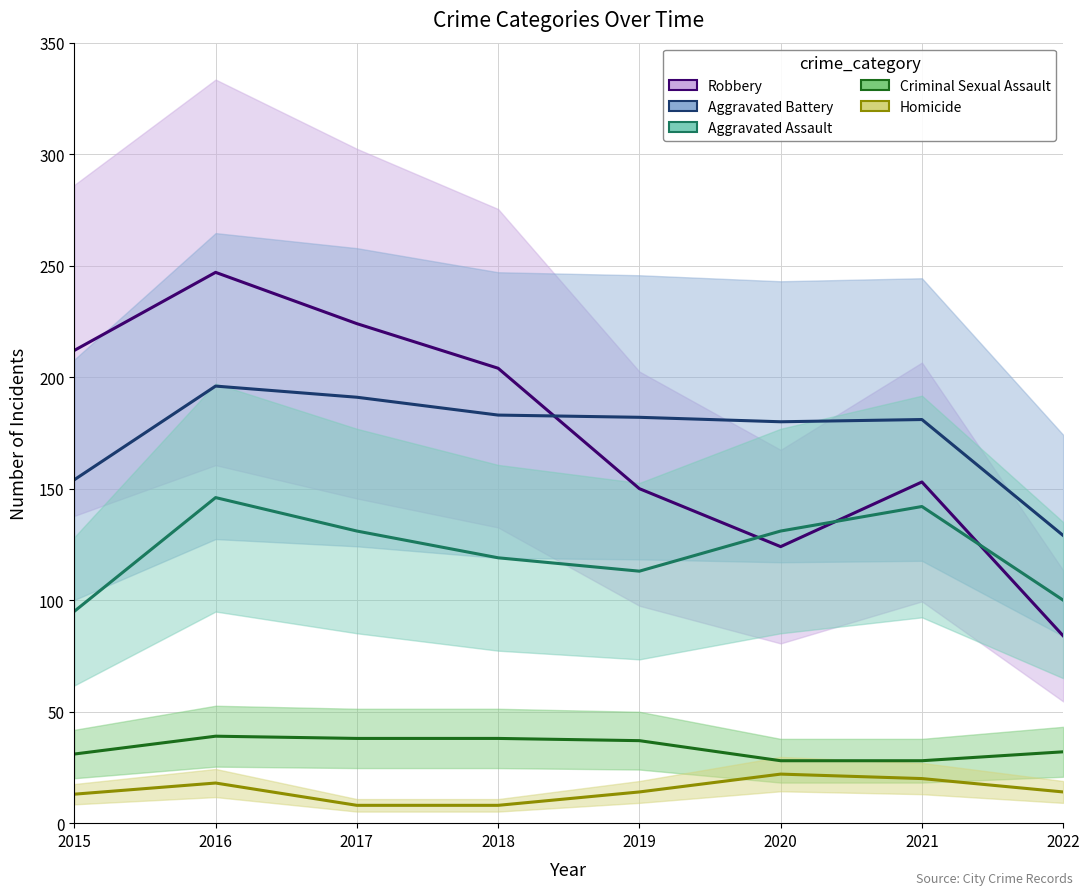

Reading left to right, list all the values displayed in this chart.

Robbery: 2015=212	2016=247	2017=224	2018=204	2019=150	2020=124	2021=153	2022=84
Aggravated Battery: 2015=154	2016=196	2017=191	2018=183	2019=182	2020=180	2021=181	2022=129
Aggravated Assault: 2015=95	2016=146	2017=131	2018=119	2019=113	2020=131	2021=142	2022=100
Criminal Sexual Assault: 2015=31	2016=39	2017=38	2018=38	2019=37	2020=28	2021=28	2022=32
Homicide: 2015=13	2016=18	2017=8	2018=8	2019=14	2020=22	2021=20	2022=14